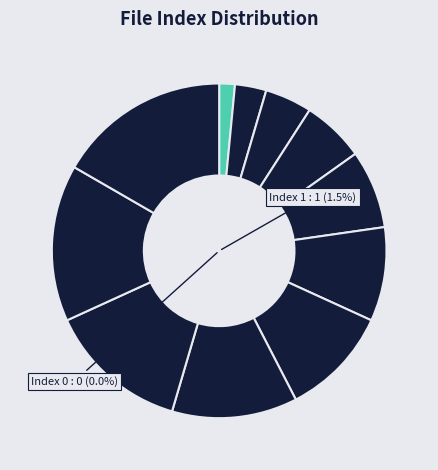

The 3 slice represents 19% of the pie. True or false?

False